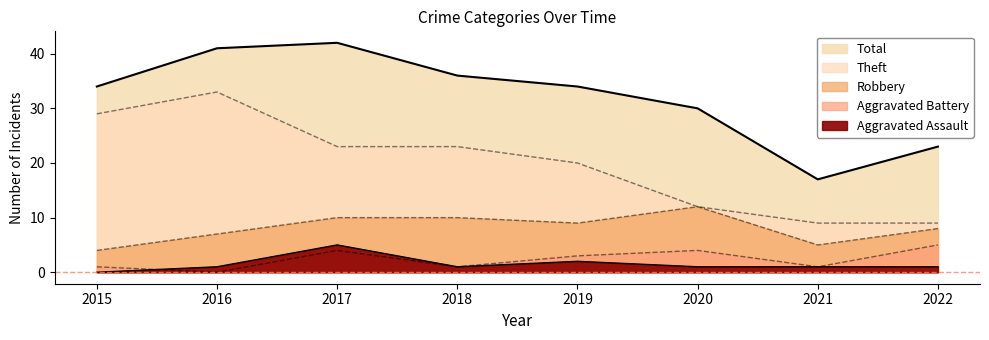

Is it true that Aggravated Battery equals -2 at 2016?

False